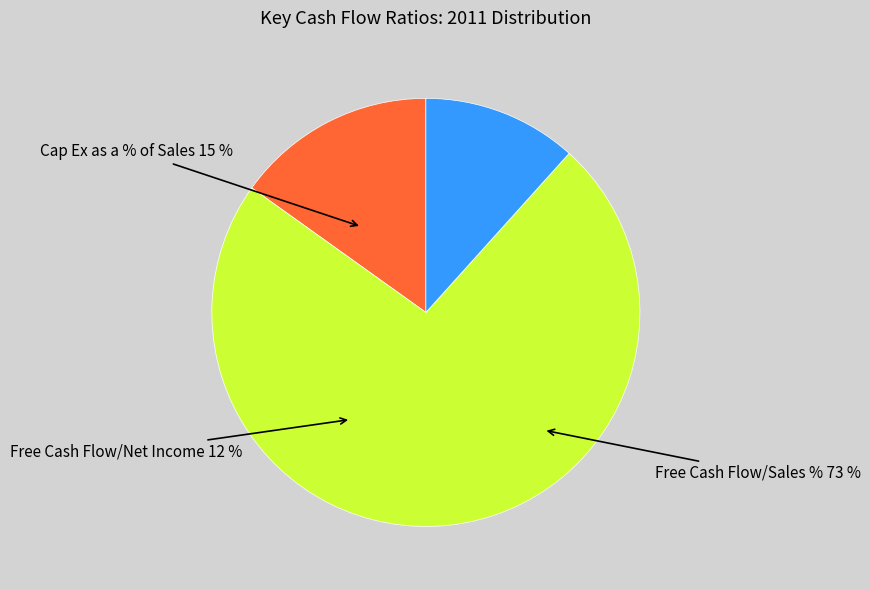

How many segments does this pie chart have?

3